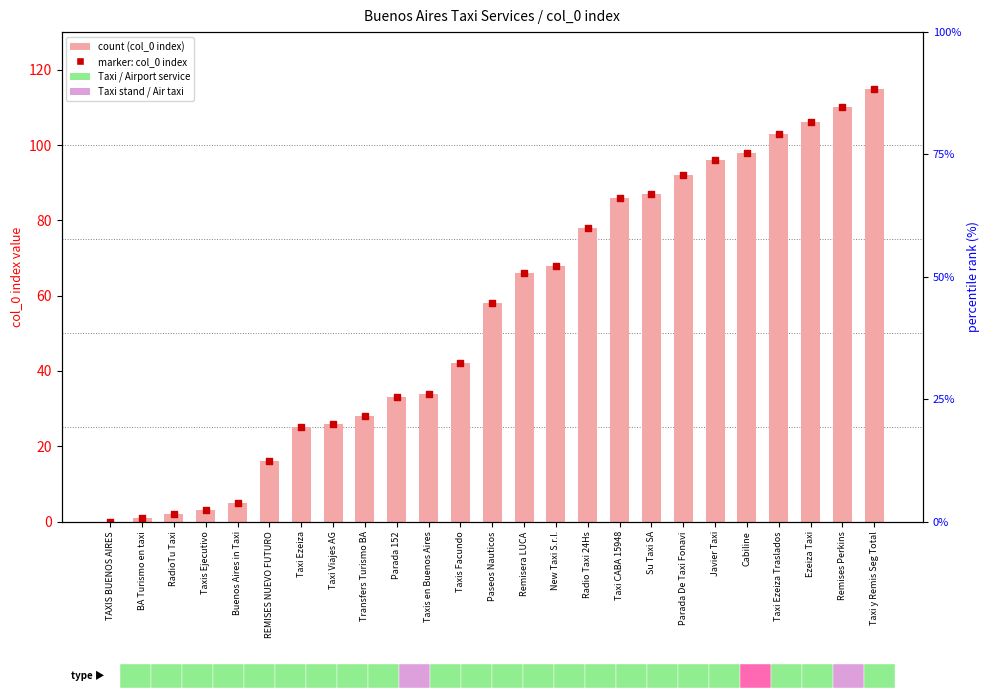

Which series has the largest total across all categories?

count